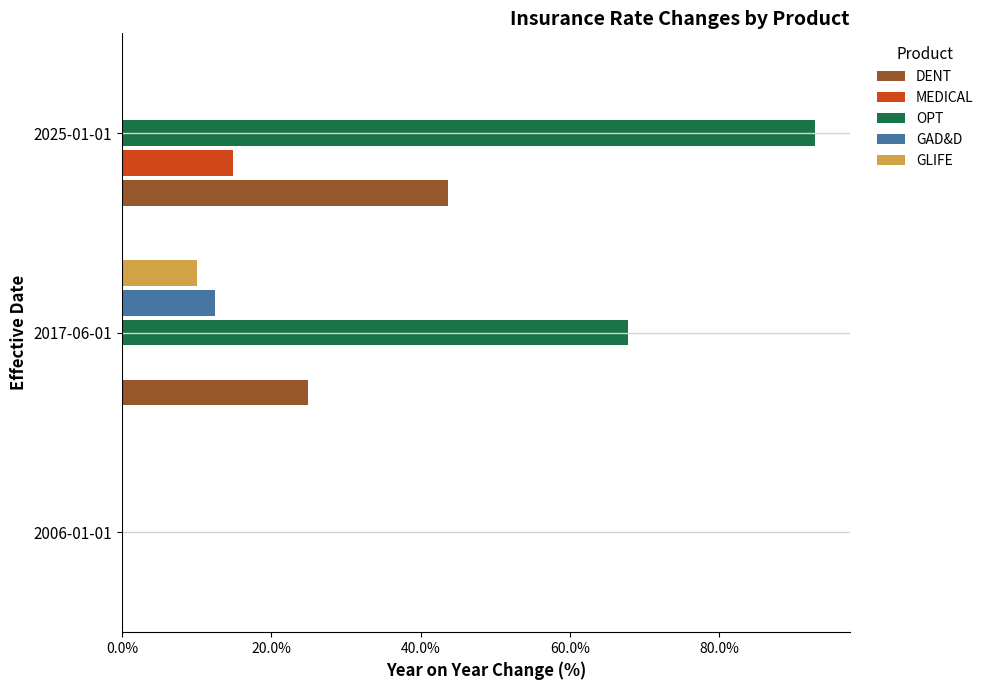

The value of OPT at 2025-01-01 is 41.0. True or false?

False